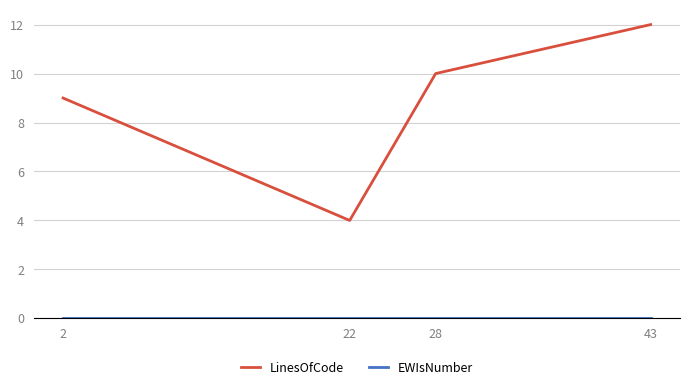

At how many categories does at least one series exceed 7?

3